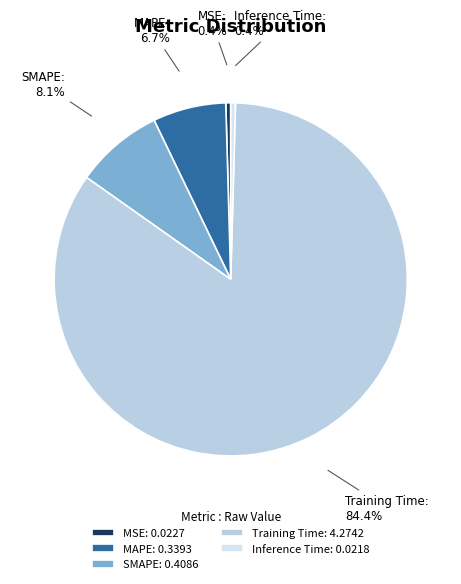

Does Inference Time represent more than half of the total?

No